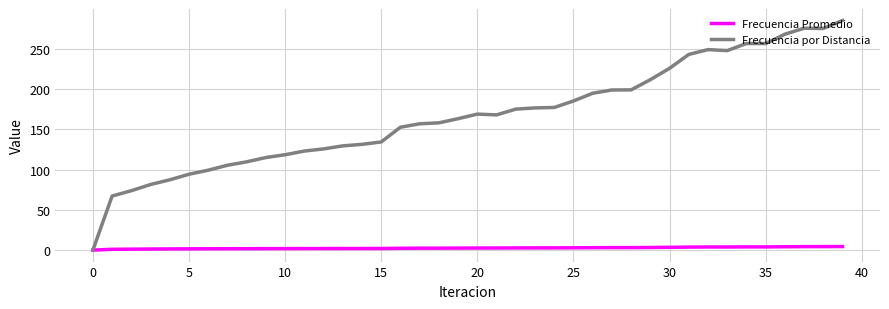

Which series has the largest total across all categories?

Frecuencia por Distancia